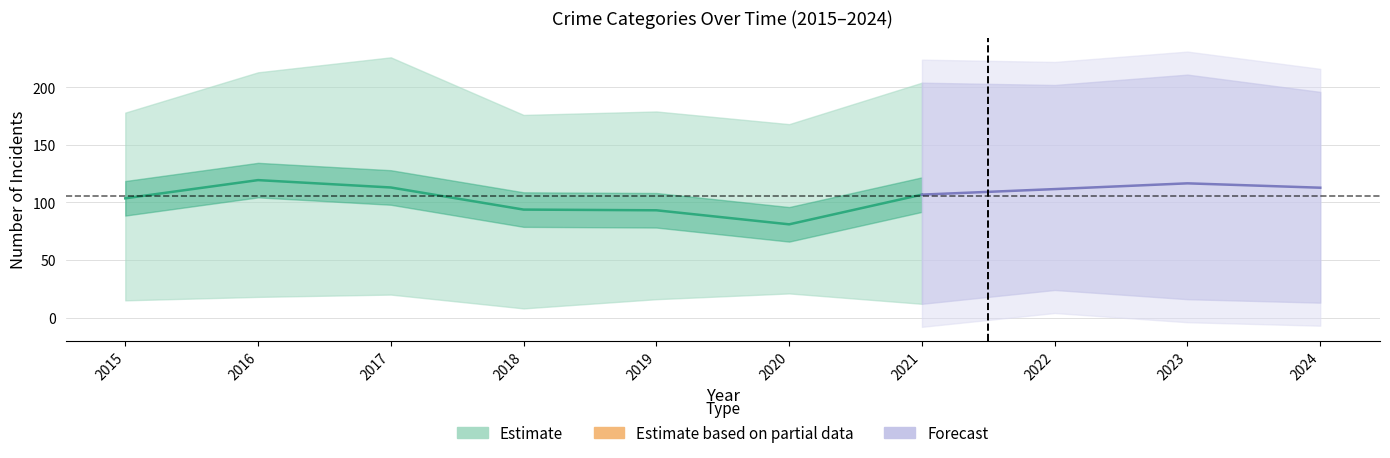

How many data points does each series have?

10